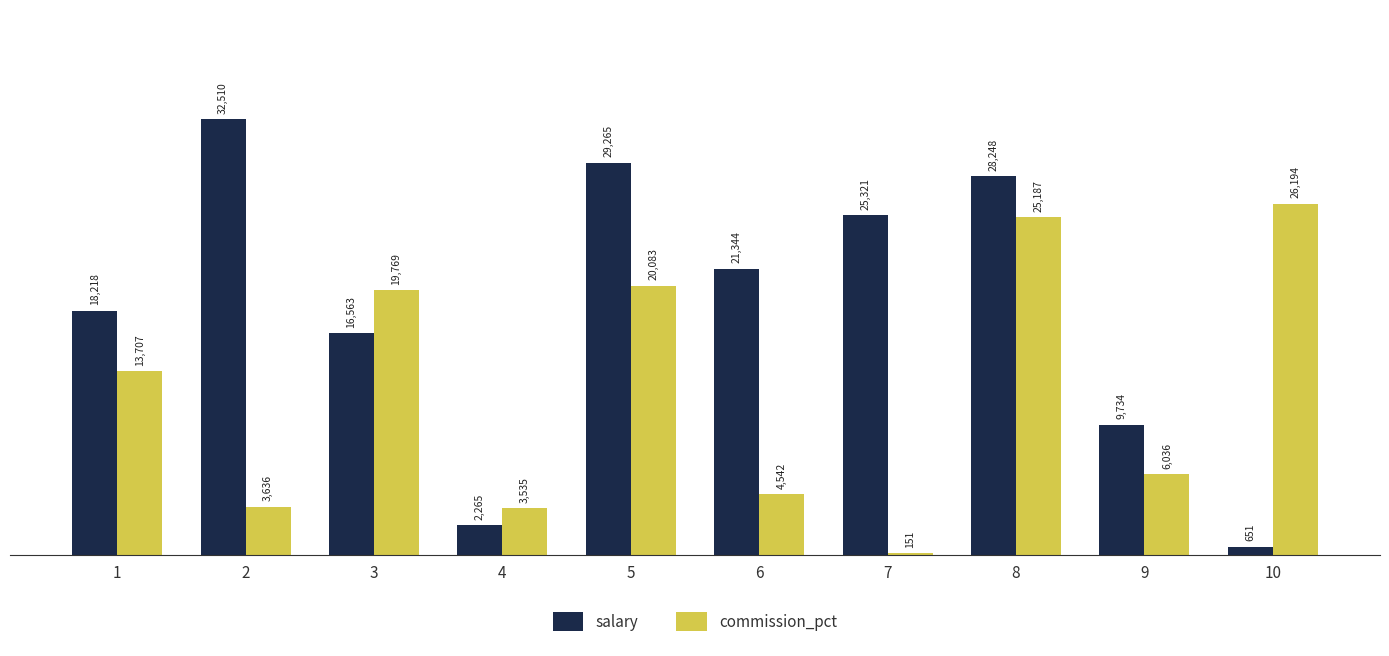

Is it true that salary equals 28248 at 8?

True